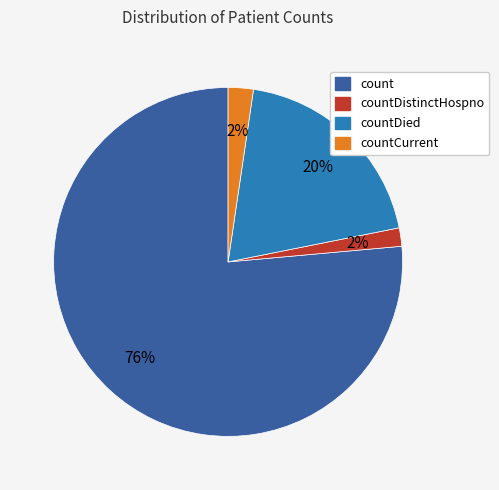

Is it true that countDistinctHospno is 2% of the pie?

True